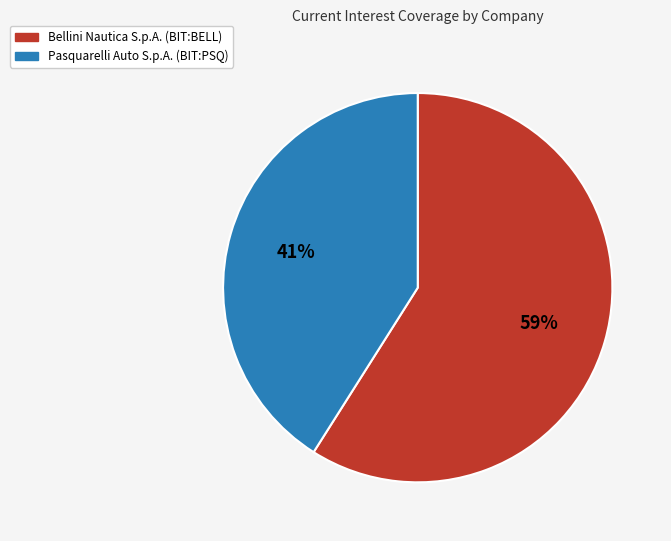

To the nearest percent, what percentage of the pie is Bellini Nautica S.p.A. (BIT:BELL)?

59%